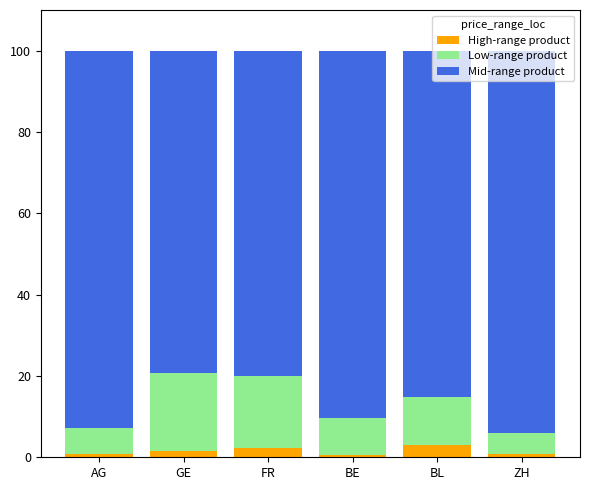

What is the maximum value for High-range product?

2.9